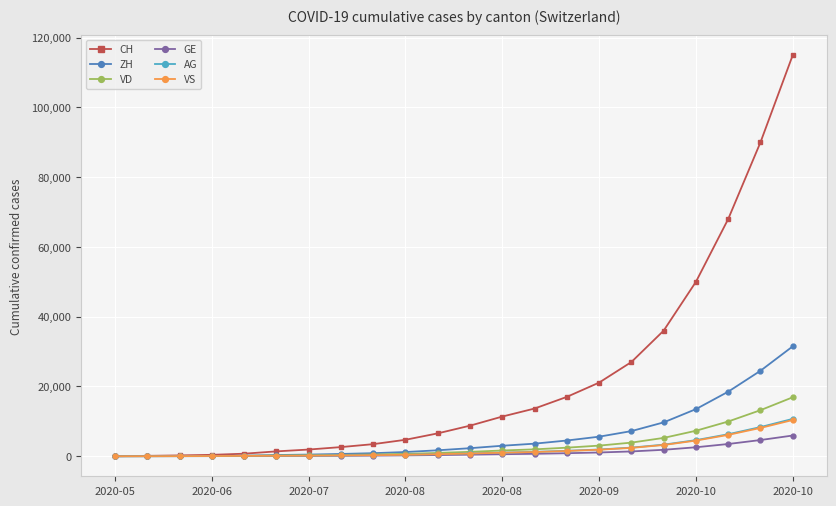

Which series has the largest range (max minus min)?

CH